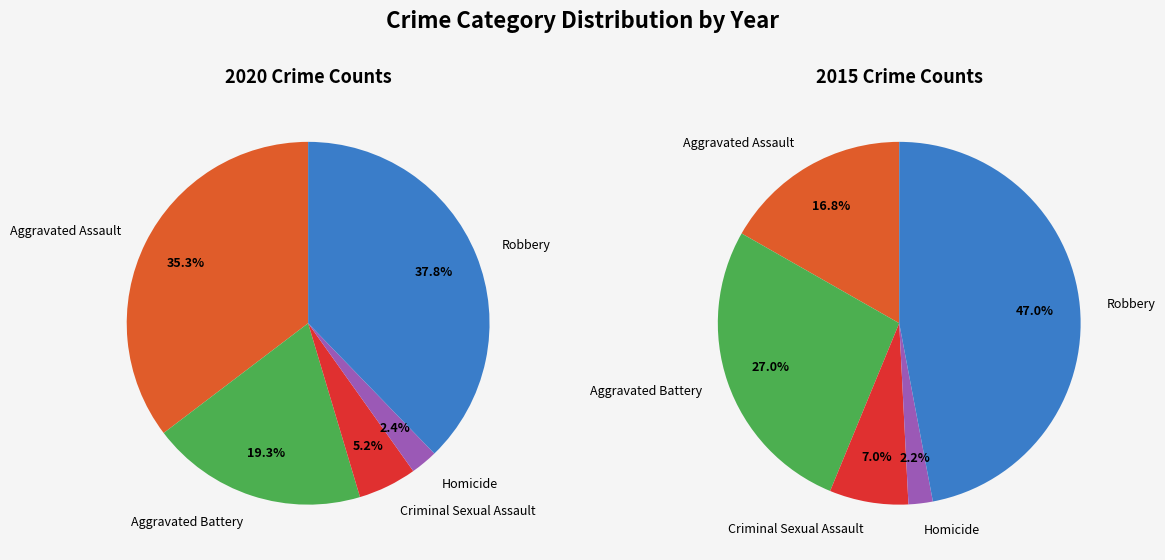

What is the smallest slice in the pie chart?

Homicide